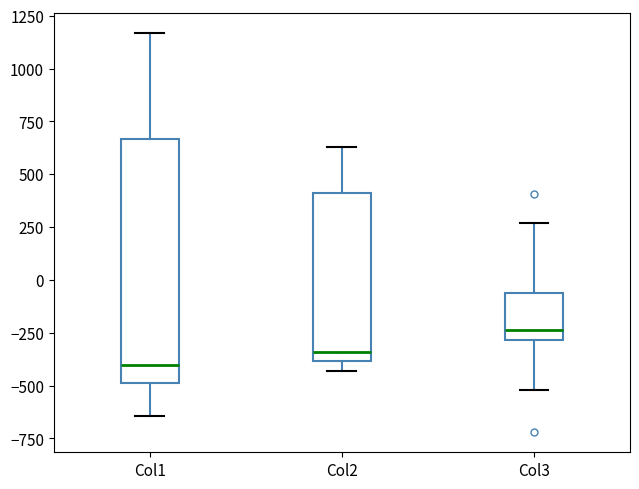

Which box is the tallest, from its lower edge to its upper edge?

Col1